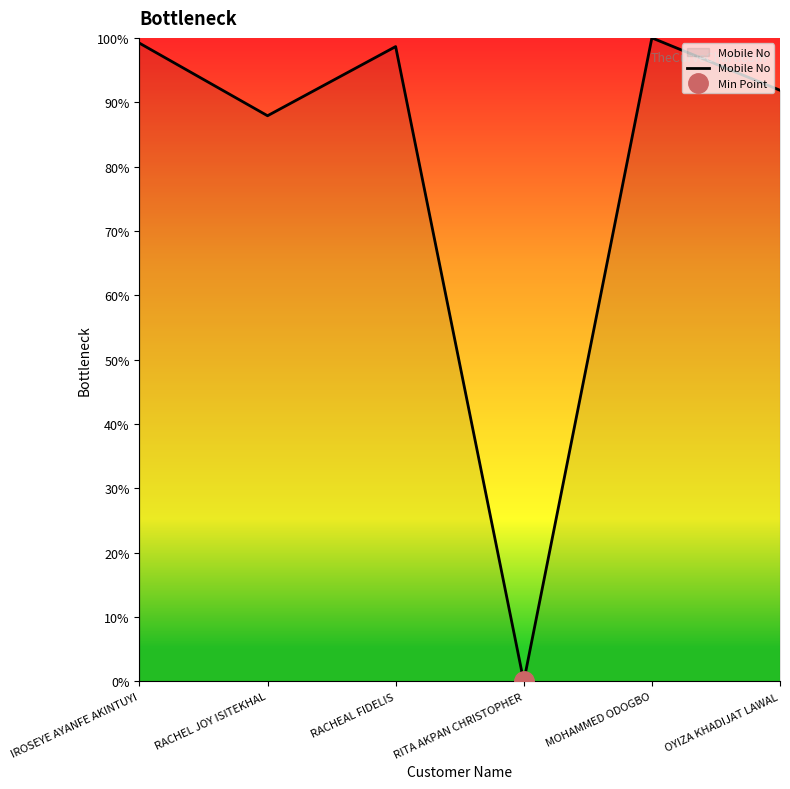

What is the label of the 3rd point from the left?

RACHEAL FIDELIS